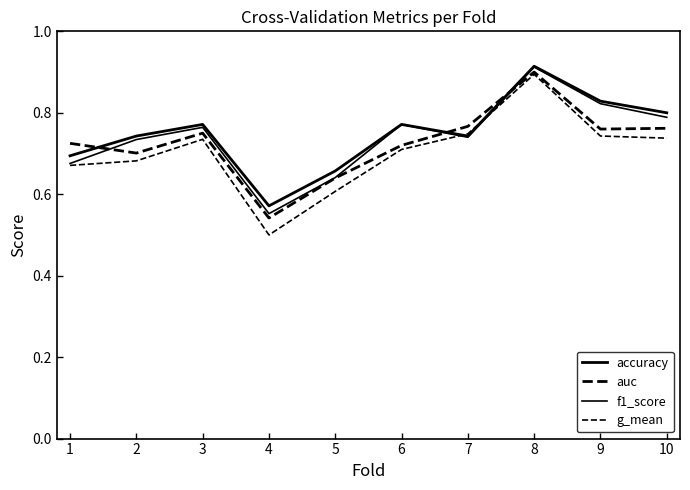

What is the sum of all g_mean values?

7.0